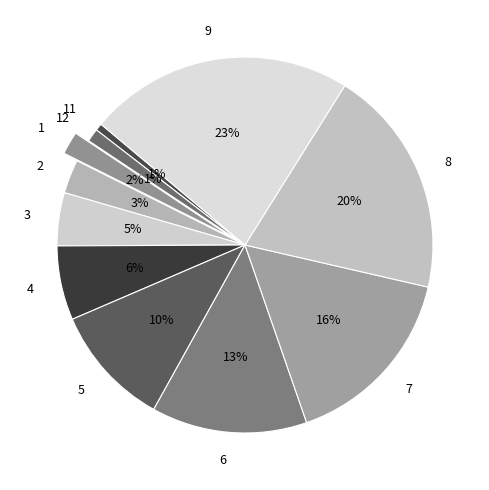

What percentage is the 4 slice, to the nearest percent?

6%